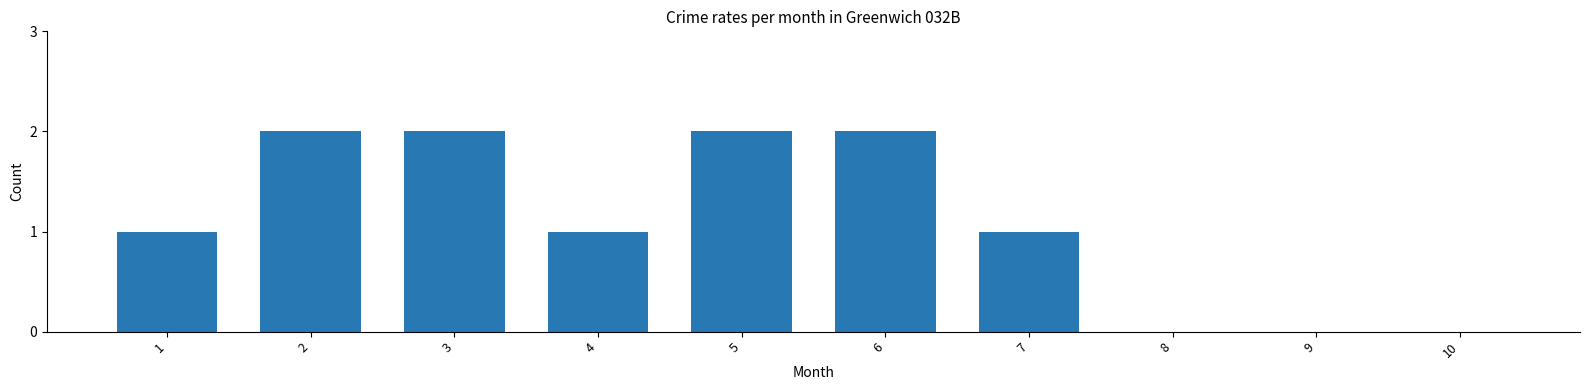

What is the sum of all values?

11